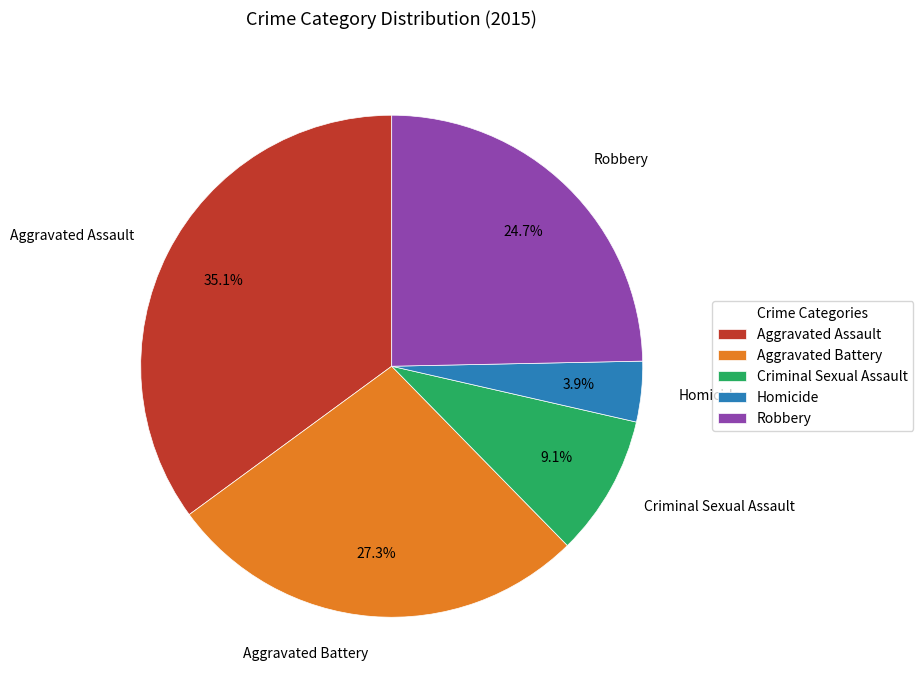

How many slices are in this pie chart?

5